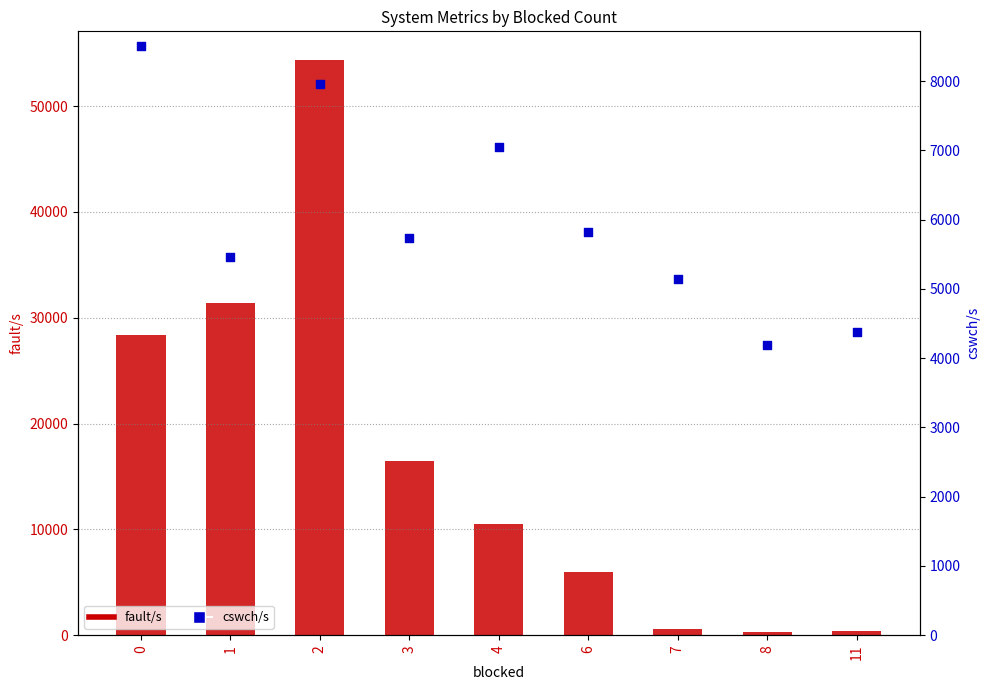

Which series contains the highest Y value?

fault/s